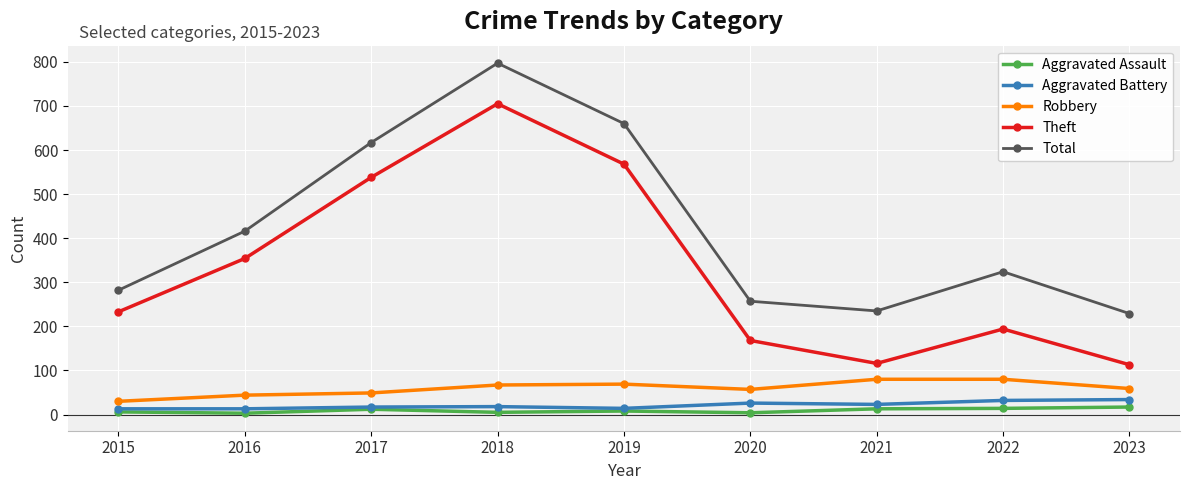

True or false: Theft and Aggravated Assault intersect in this chart.

False